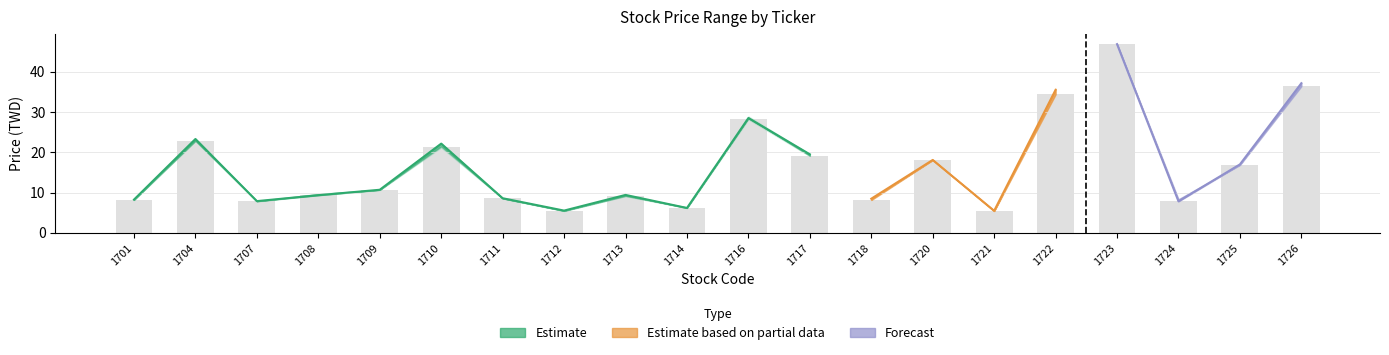

How many values in the Open series exceed 10?

10